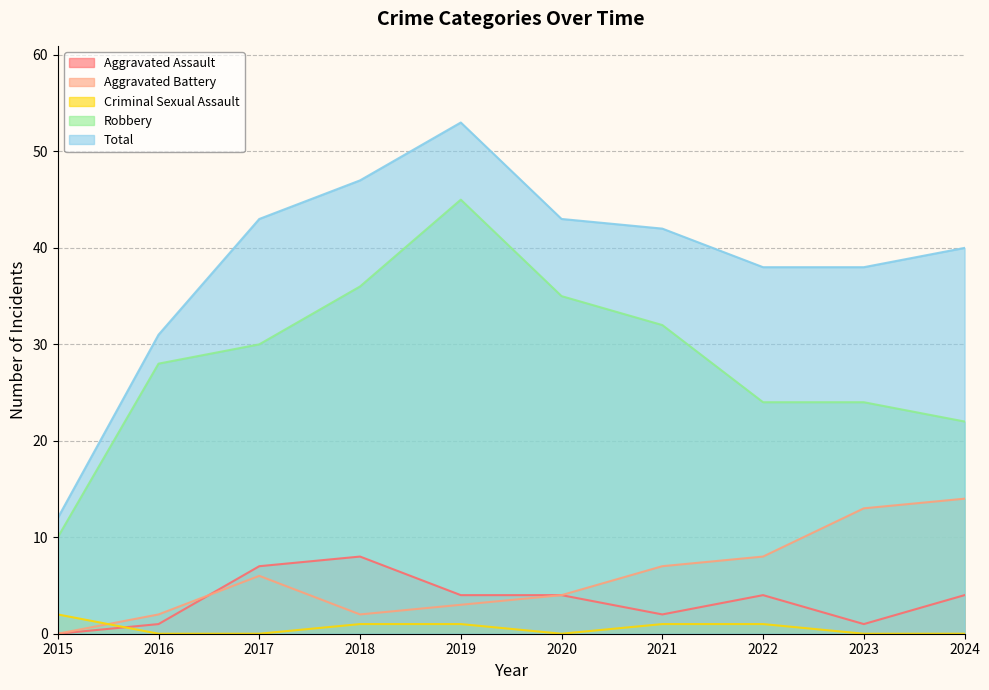

True or false: Aggravated Assault has more than 0 interior local peaks.

True